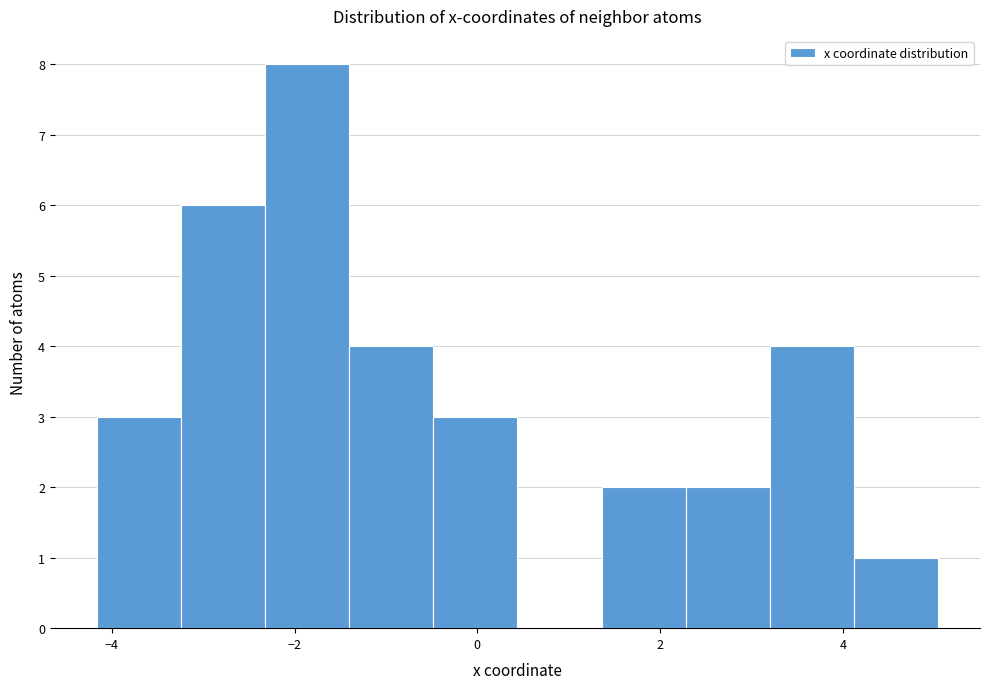

Reading left to right, transcribe this chart: for each bar, give the range it covers on the x-axis and its height. Neither the bar edges nor the heights are printed on the chart, so give them approximately, as read against the axes.

-4.2 to -3.2: 3
-3.2 to -2.4: 6
-2.4 to -1.4: 8
-1.4 to -0.4: 4
-0.4 to 0.4: 3
0.4 to 1.4: 0
1.4 to 2.2: 2
2.2 to 3.2: 2
3.2 to 4.2: 4
4.2 to 5.0: 1